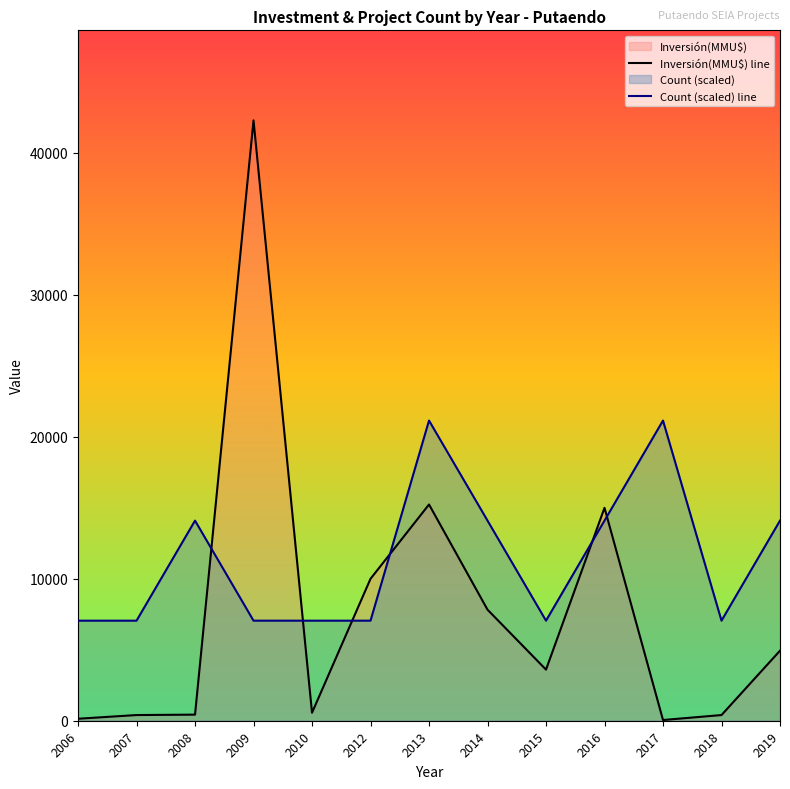

How many lines are shown in the chart?

2